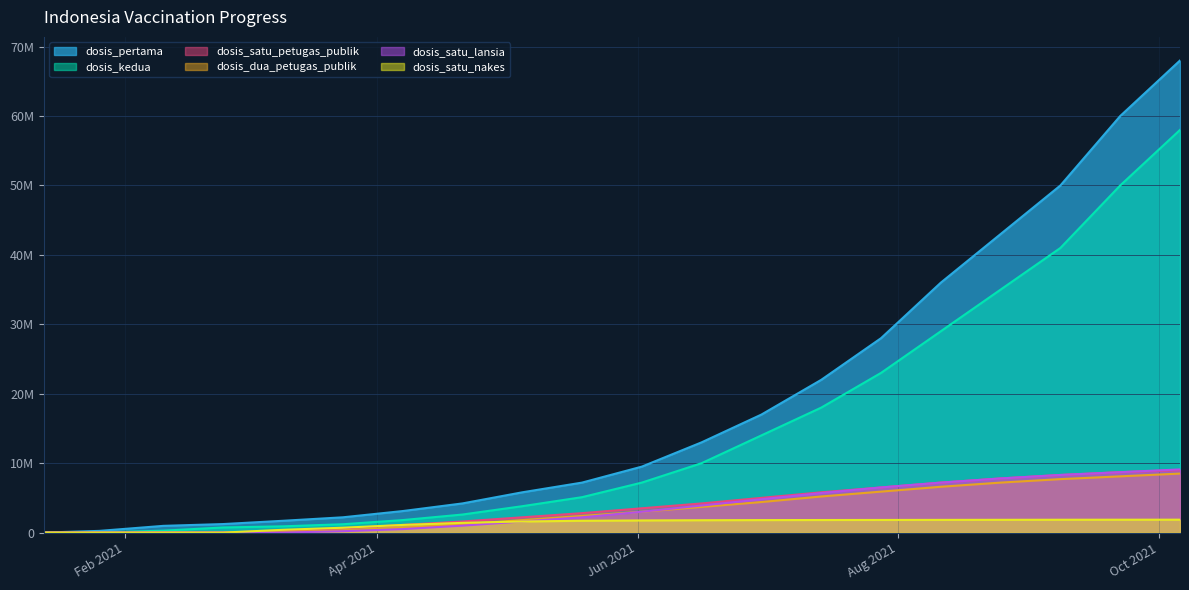

The dosis_pertama series shows 7200000 at 2021-05-19. True or false?

True